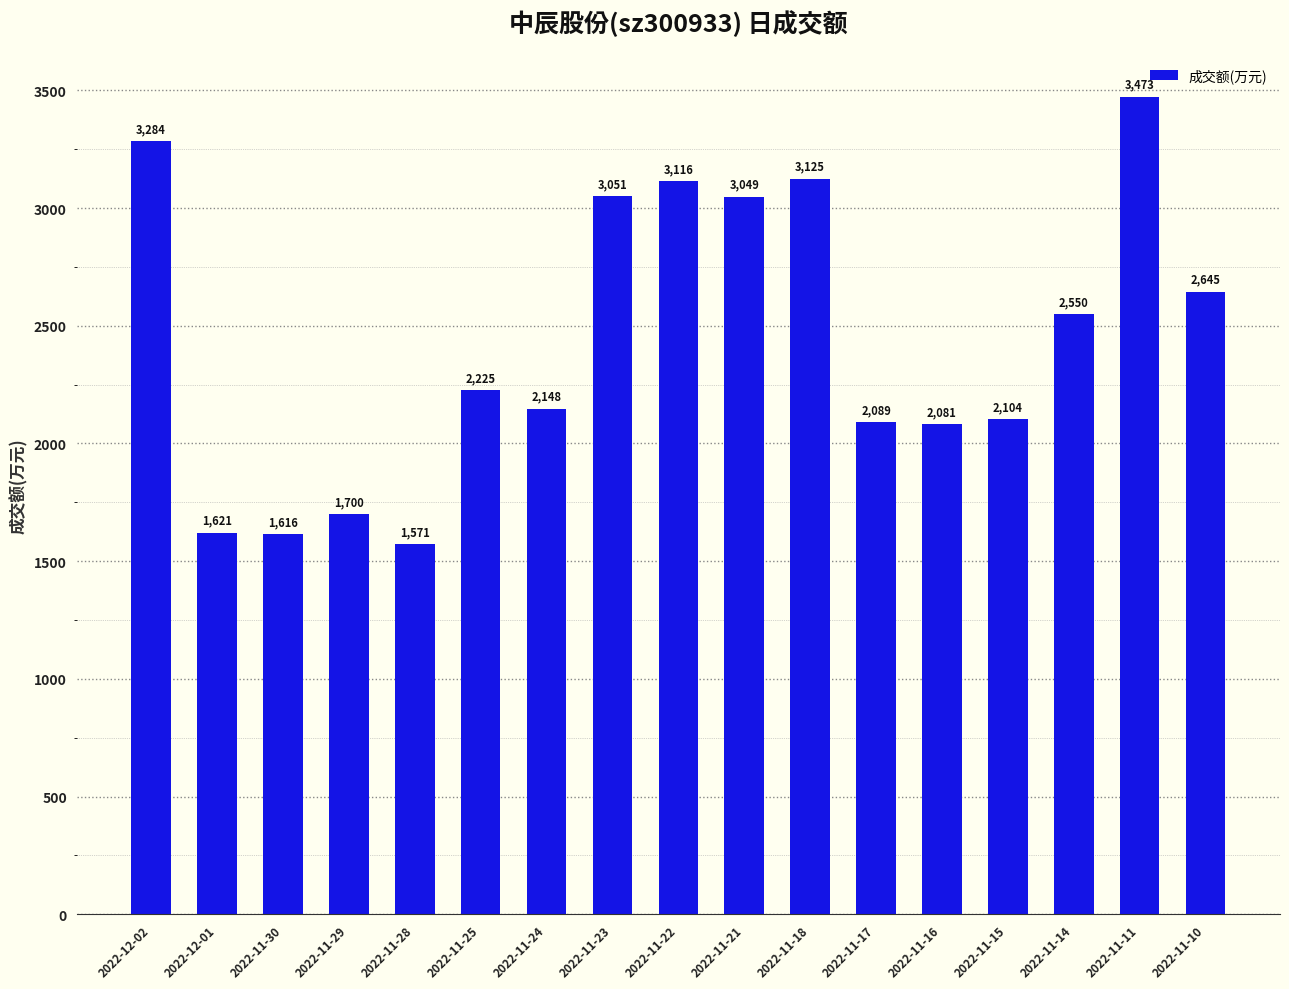

What value does the data have at 2022-11-29?

1700